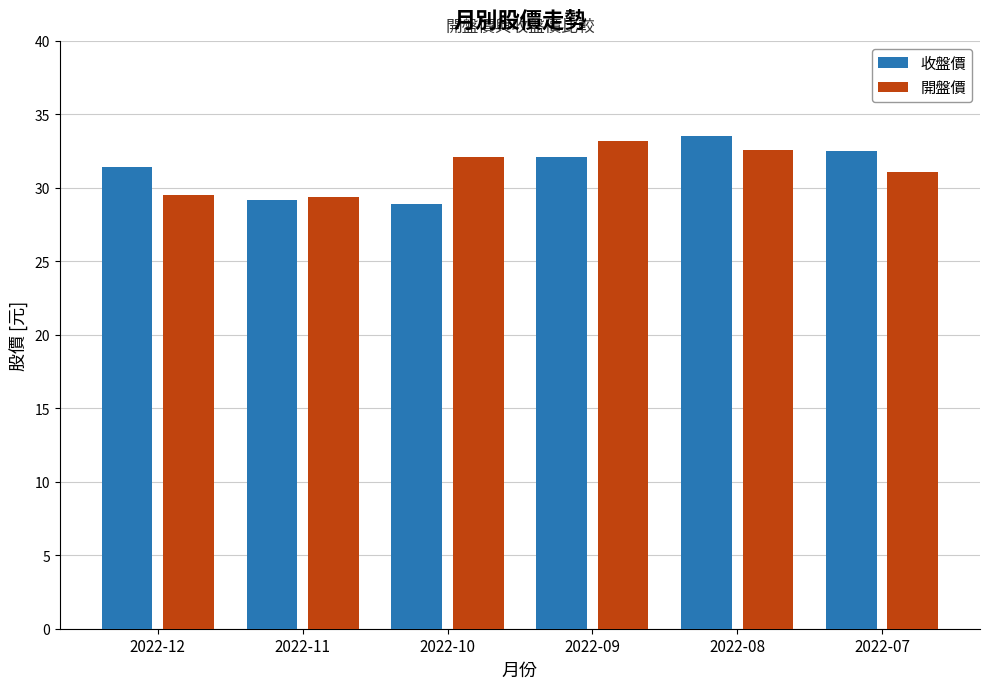

Is it true that 收盤價 equals 10.2 at 2022-12?

False